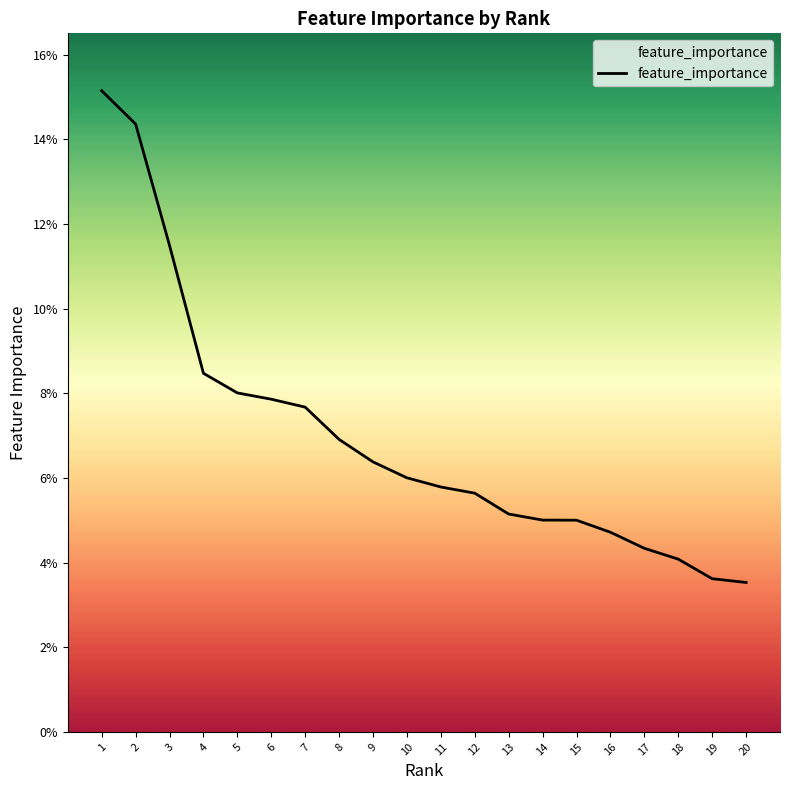

What is the average value?

0.1